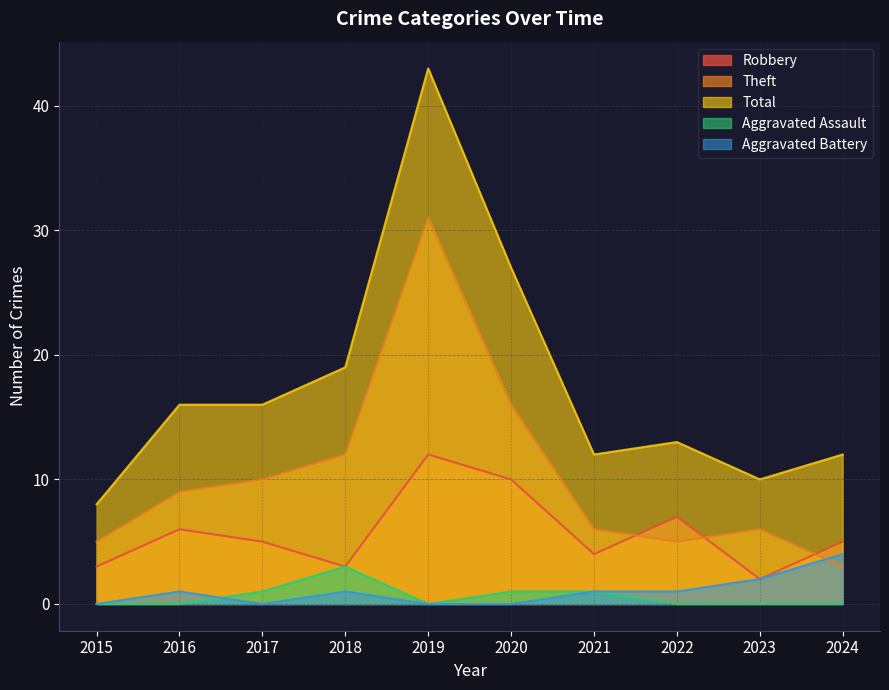

How many interior local peaks does the Theft series have?

2